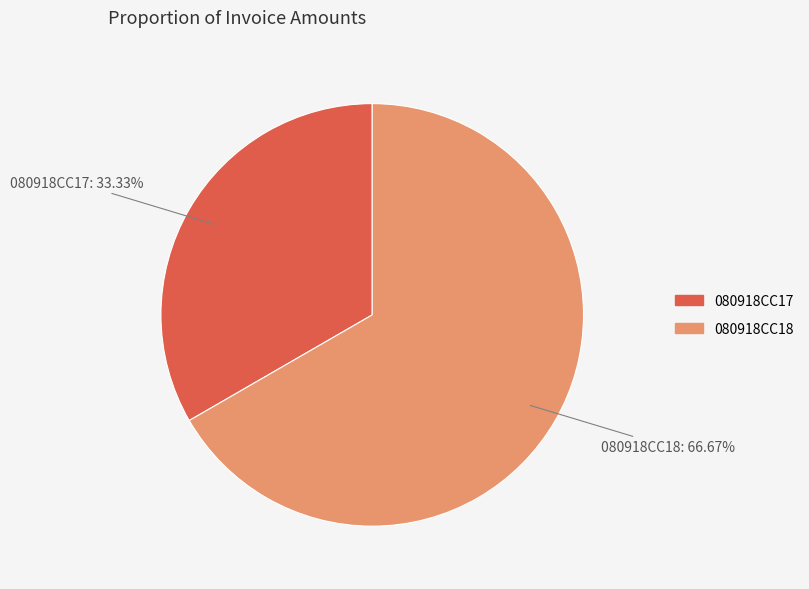

How many slices are in this pie chart?

2